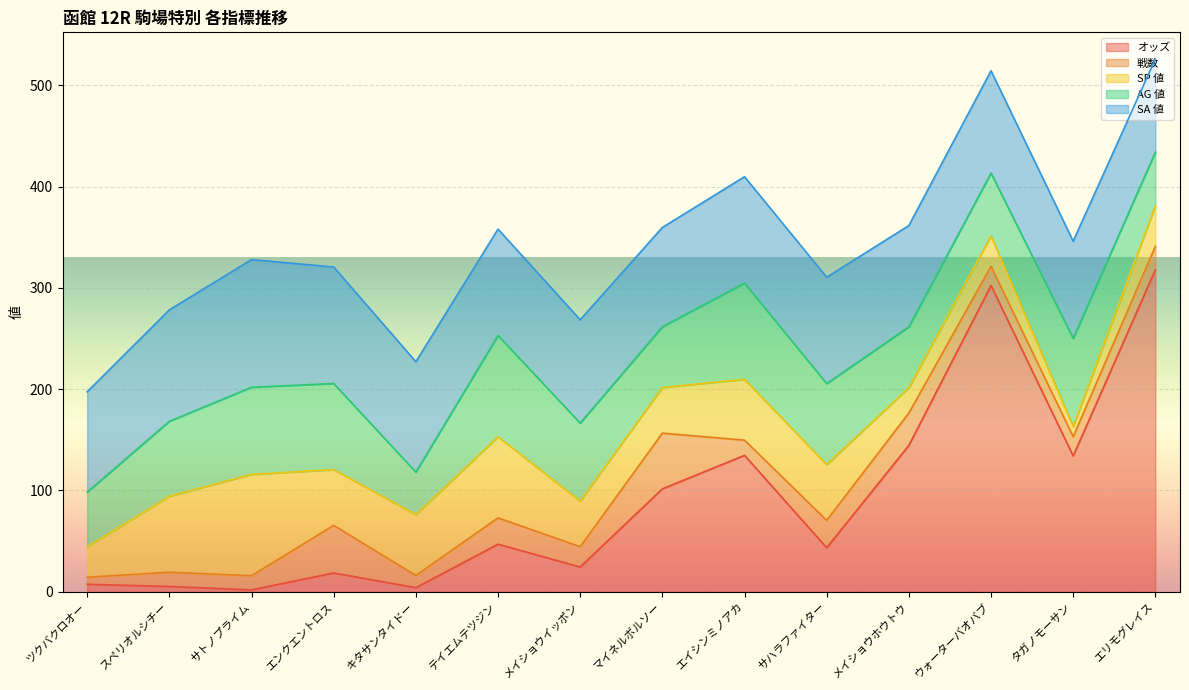

Reading left to right, extract all data points from this chart.

オッズ: 7.4	5.3	1.9	18.6	4.1	47.0	24.5	101.6	134.7	43.5	144.5	302.3	134.1	317.9
戦数: 7.0	14.0	14.0	47.0	12.0	26.0	20.0	55.0	15.0	27.0	32.0	19.0	19.0	23.0
SP 値: 30.0	75.0	100.0	55.0	60.0	80.0	45.0	45.0	60.0	55.0	25.0	30.0	10.0	40.0
AG 値: 54.0	74.0	86.0	85.0	42.0	100.0	77.0	60.0	95.0	80.0	60.0	62.0	87.0	53.0
SA 値: 99.0	110.0	126.0	115.0	109.0	105.0	102.0	98.0	105.0	105.0	100.0	101.0	96.0	92.0